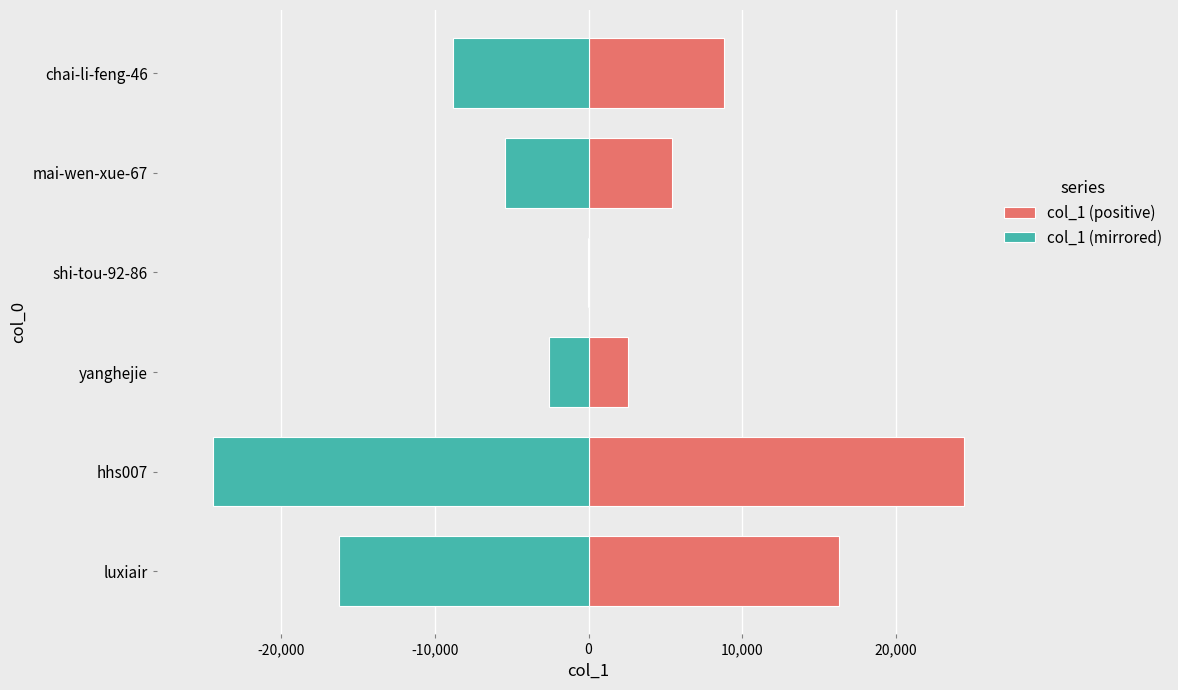

True or false: col_1 (positive) has a value of 1271 at yanghejie.

False